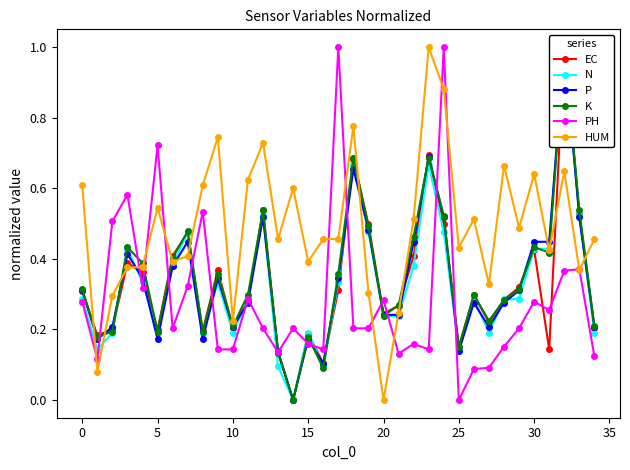

True or false: K and N intersect in this chart.

True